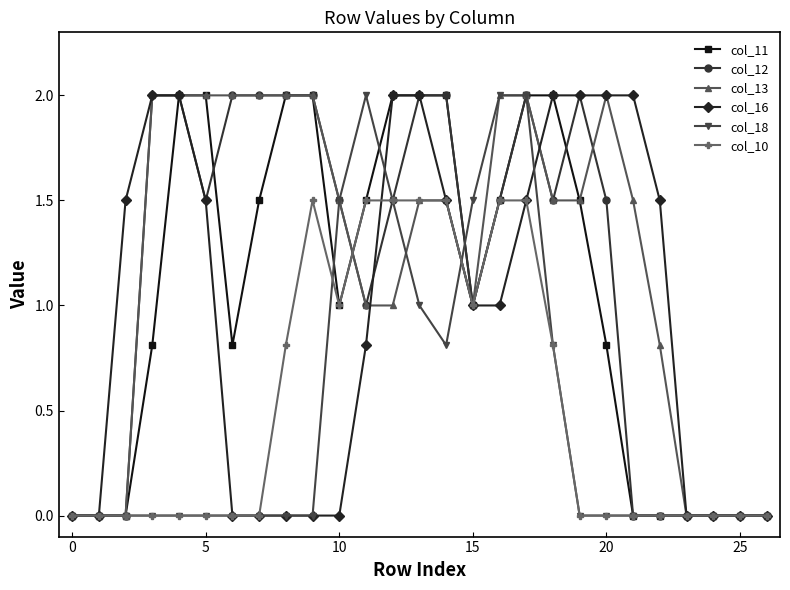

What is the value of the col_13 point at the 12th from the left?

1.0